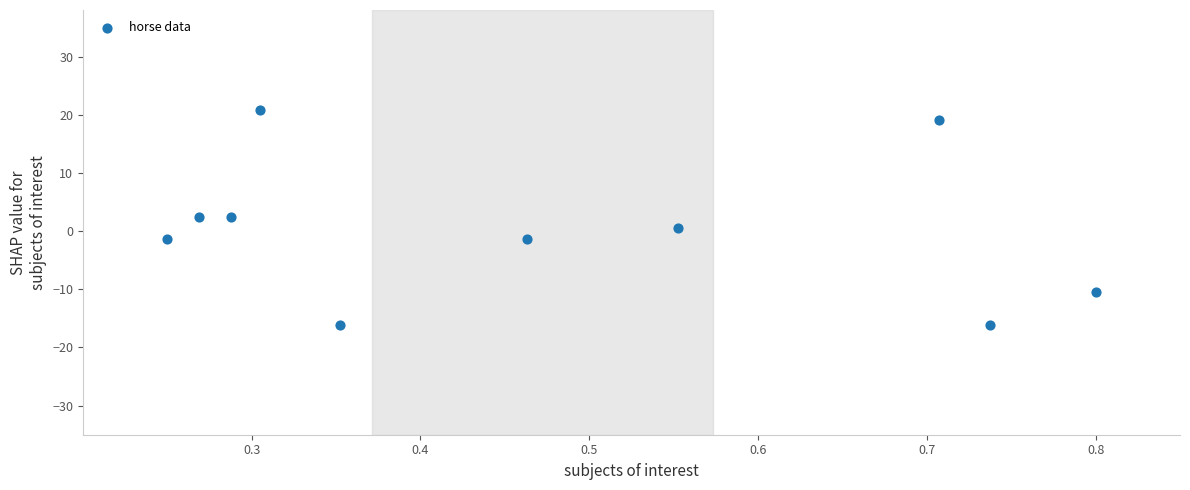

What is the range of X values (max minus min)?

0.6